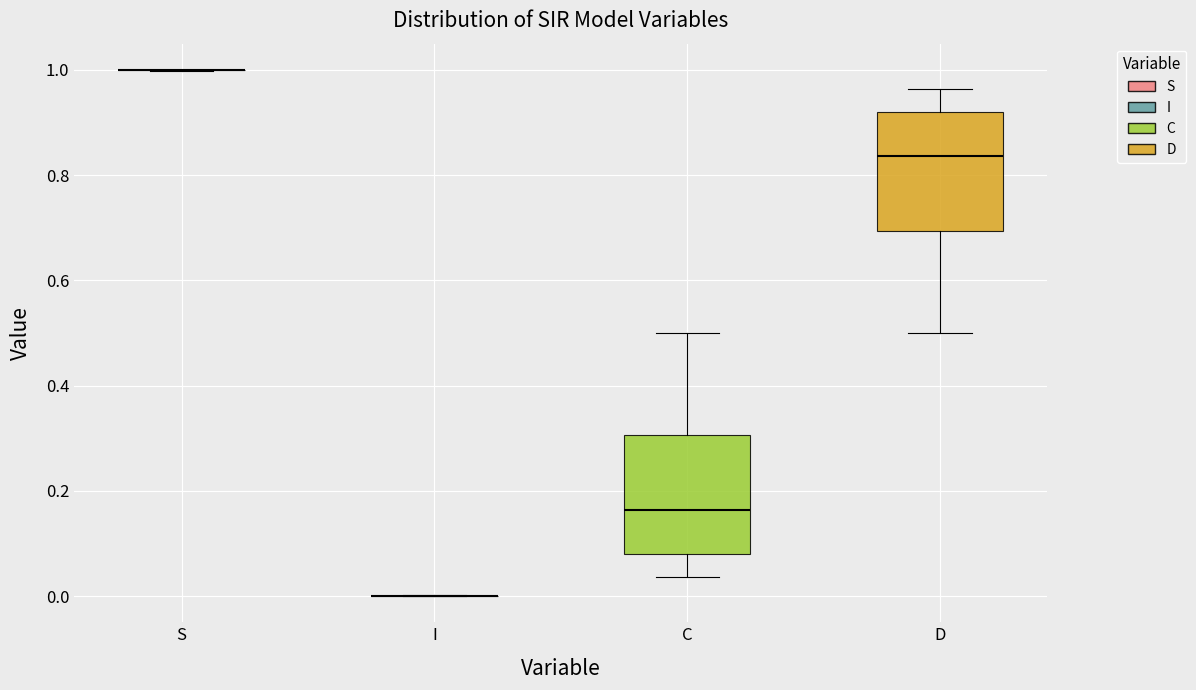

Where is the upper edge of the box for D on the y-axis? The values are not printed on the chart, so give them approximately, as read against the axis.

0.92